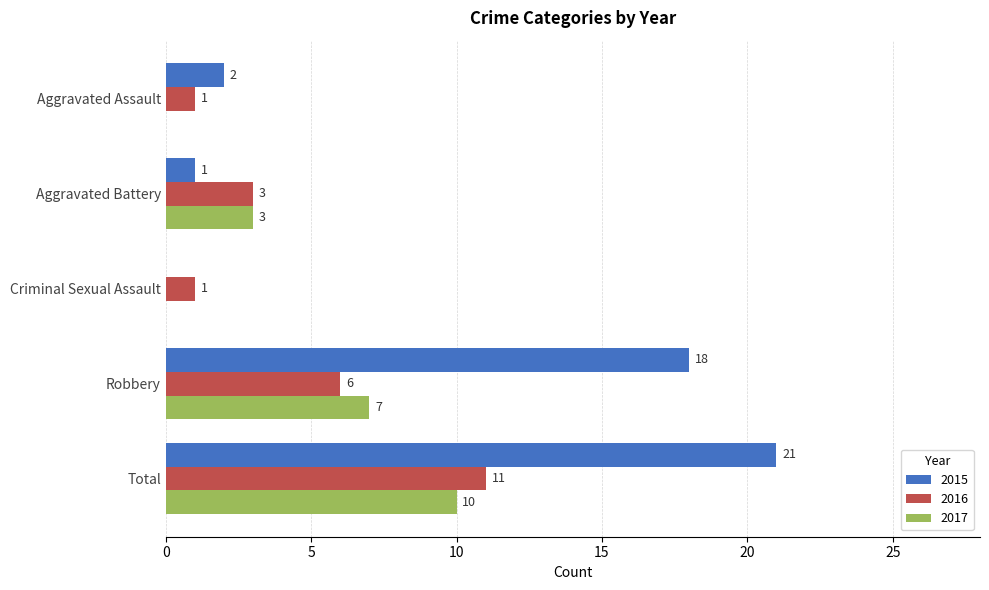

Which category has the highest value in the 2017 series?

Total